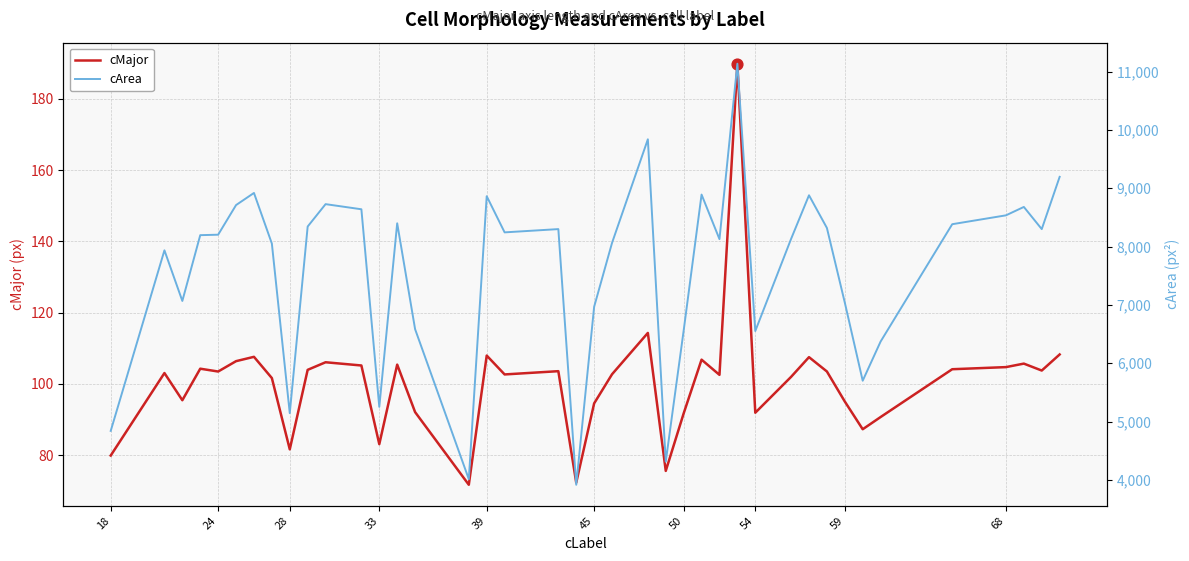

Which series contains the highest Y value?

cArea